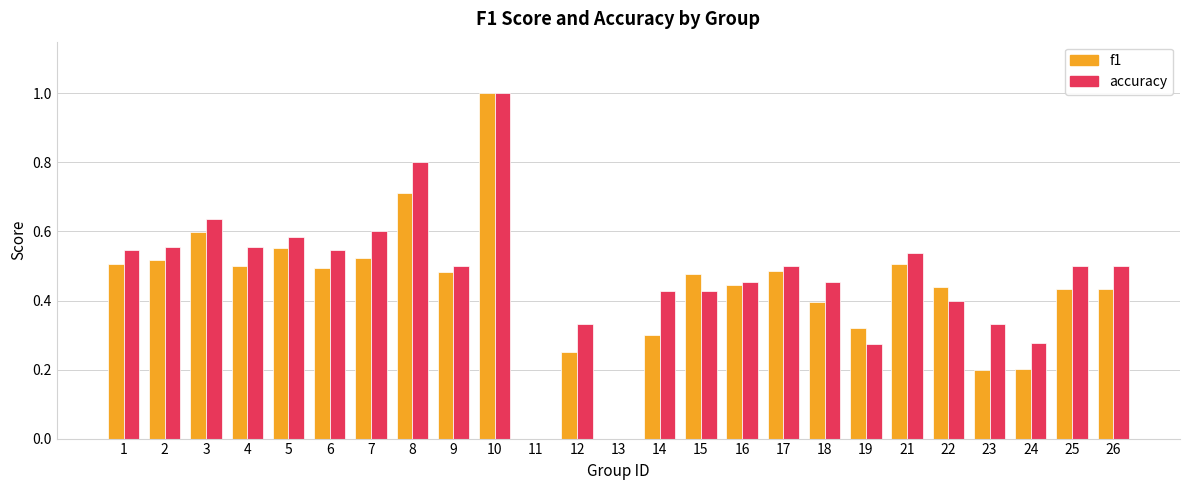

What is the maximum value shown in the chart?

1.0